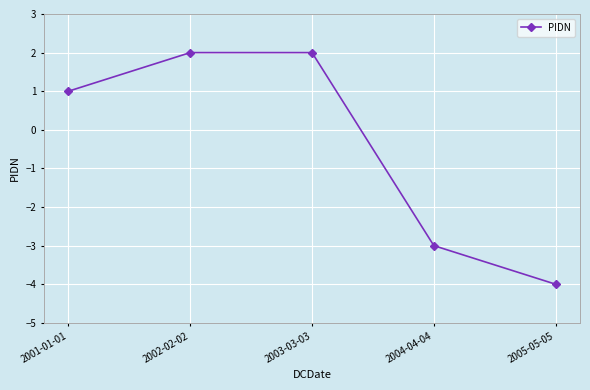

Reading right to left, list all the values displayed in this chart.

-4	-3	2	2	1